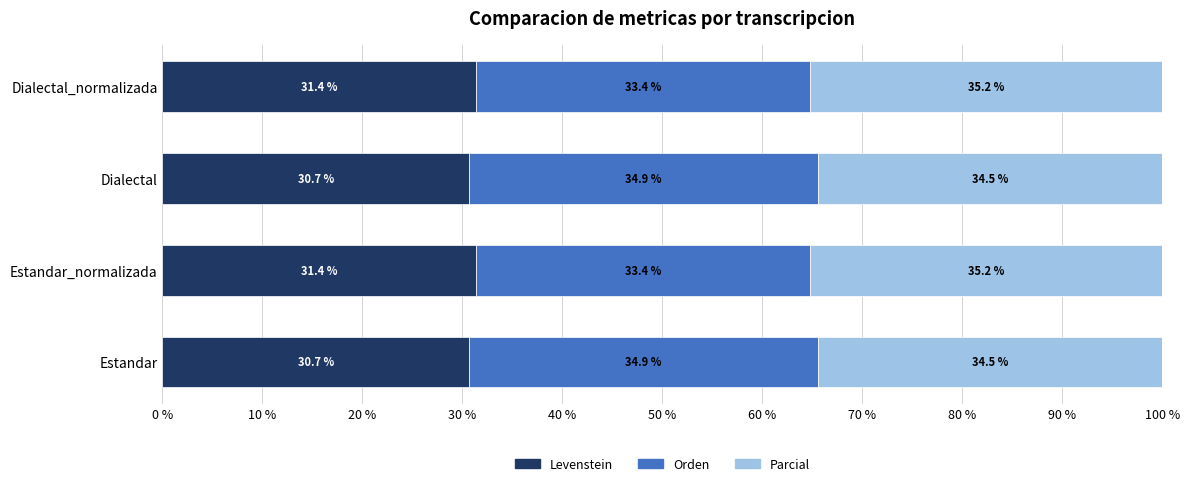

What is the maximum value for Levenstein?

31.4